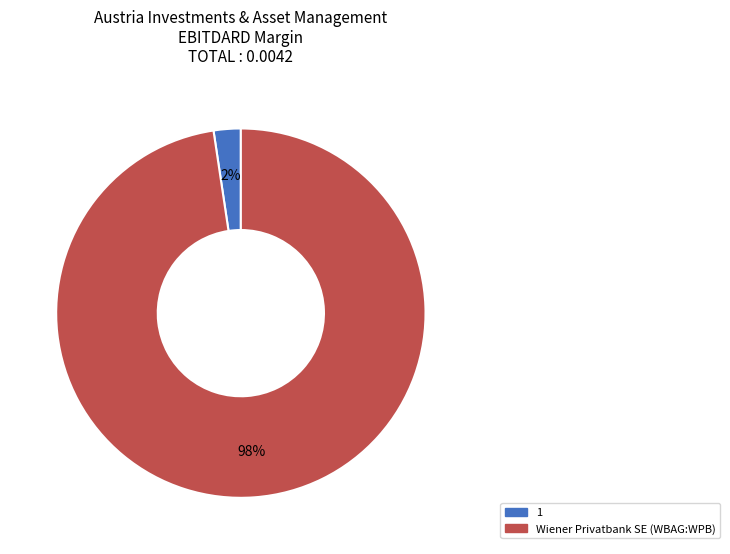

What is the smallest slice in the pie chart?

1